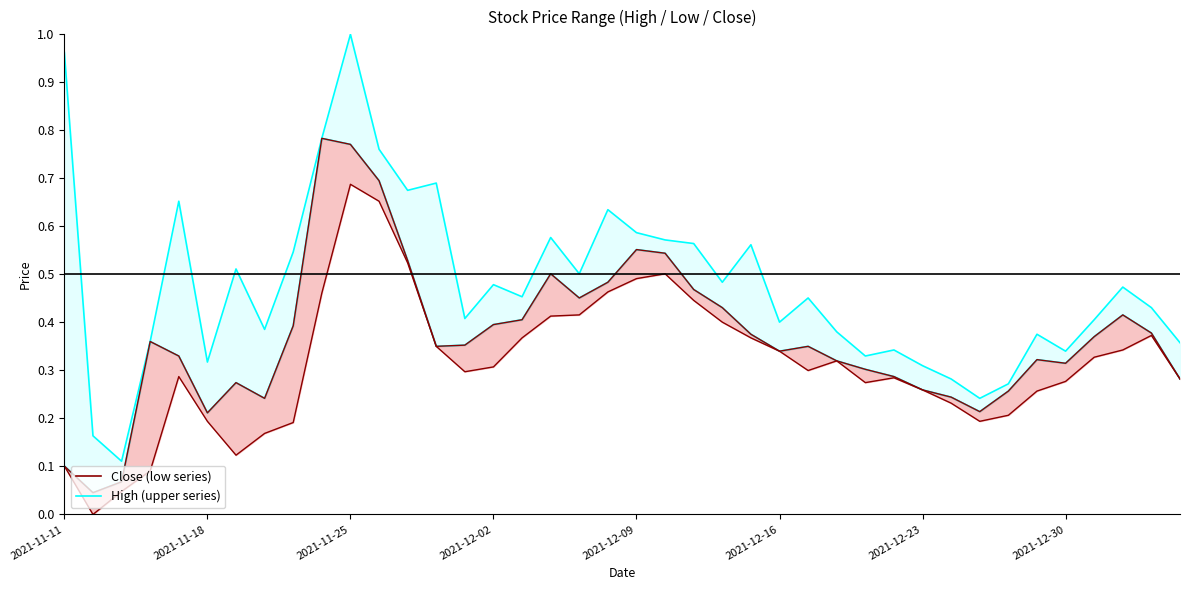

What is the difference between the second highest and second lowest values in the Close series?

0.7